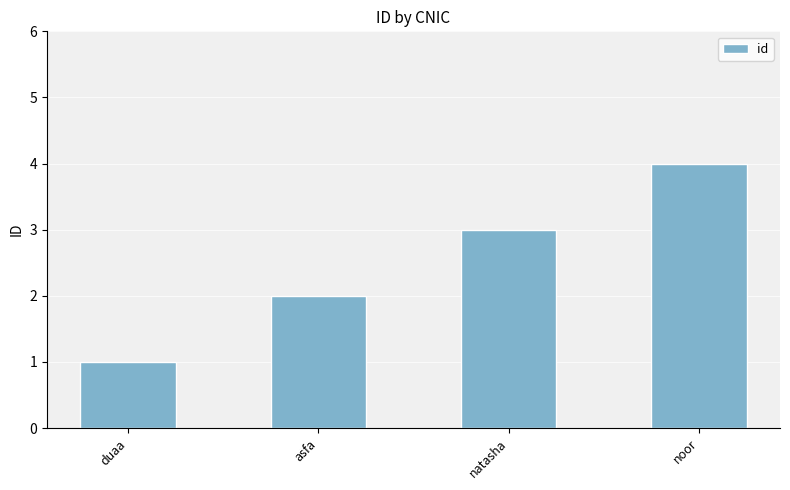

What is the value of the 3rd bar from the left?

3